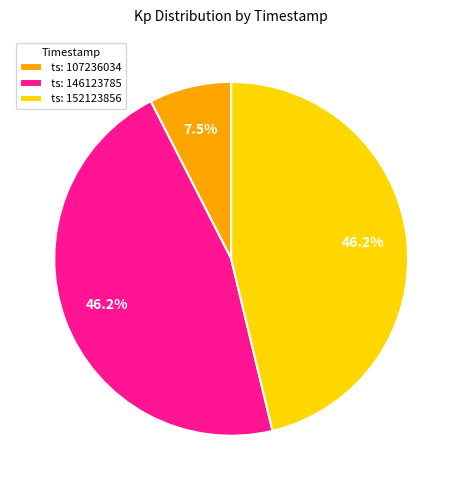

Between ts: 152123856 and ts: 107236034, which is larger?

ts: 152123856